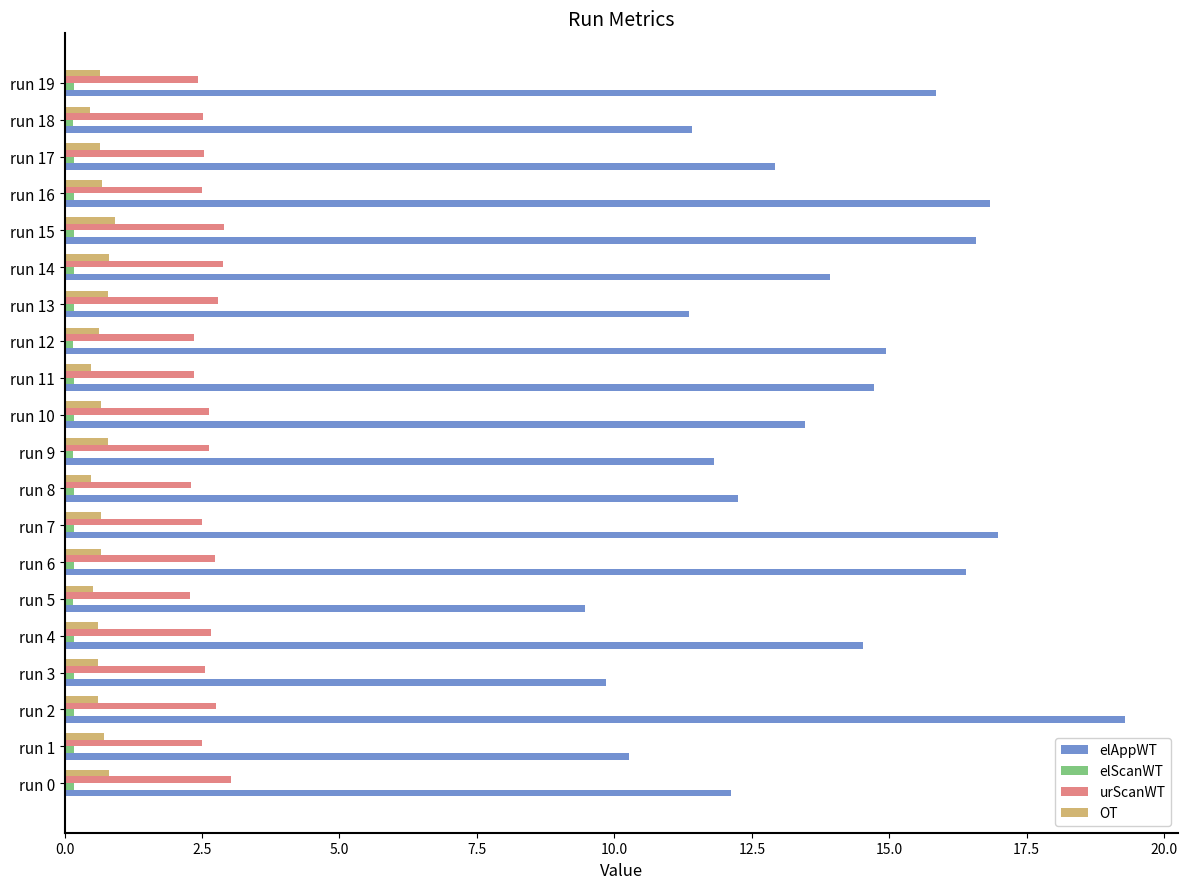

The elAppWT series shows 9.2 at run 15. True or false?

False